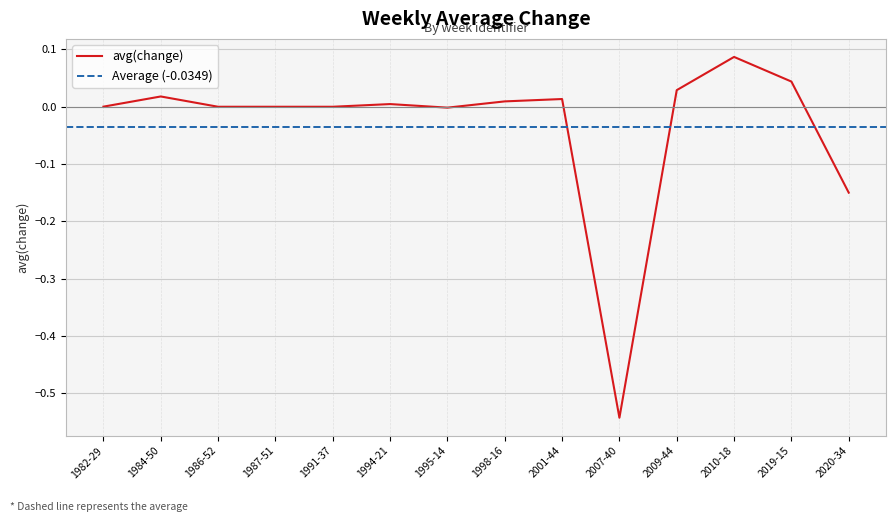

At which category does the chart reach its peak across all series?

2010-18